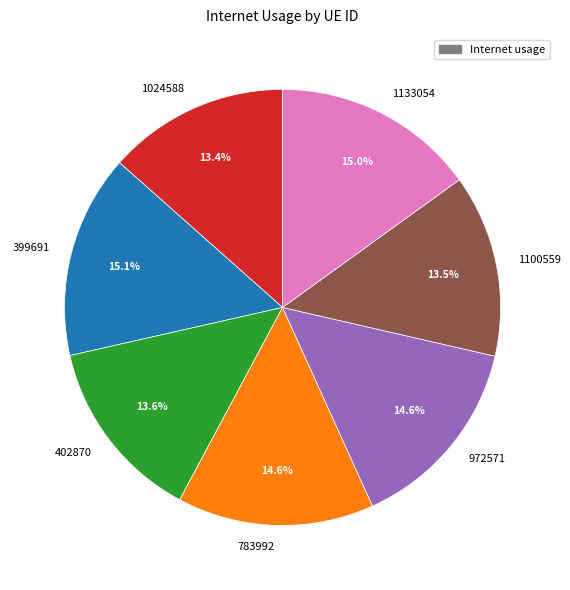

To the nearest percent, what is the difference between the largest and smallest slice percentages?

2%